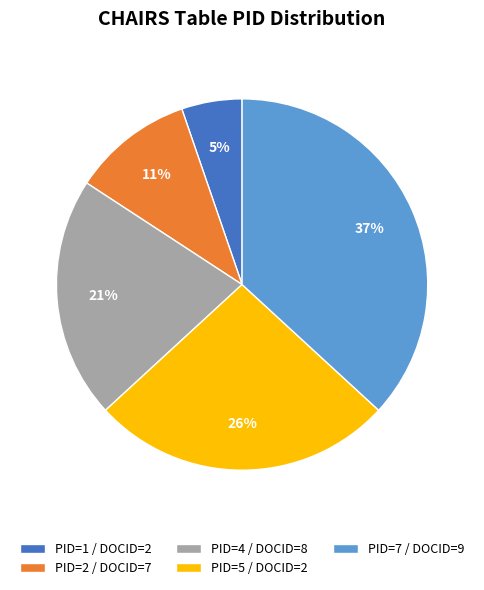

Combined, do PID=7 / DOCID=9 and PID=5 / DOCID=2 account for over 50%?

Yes